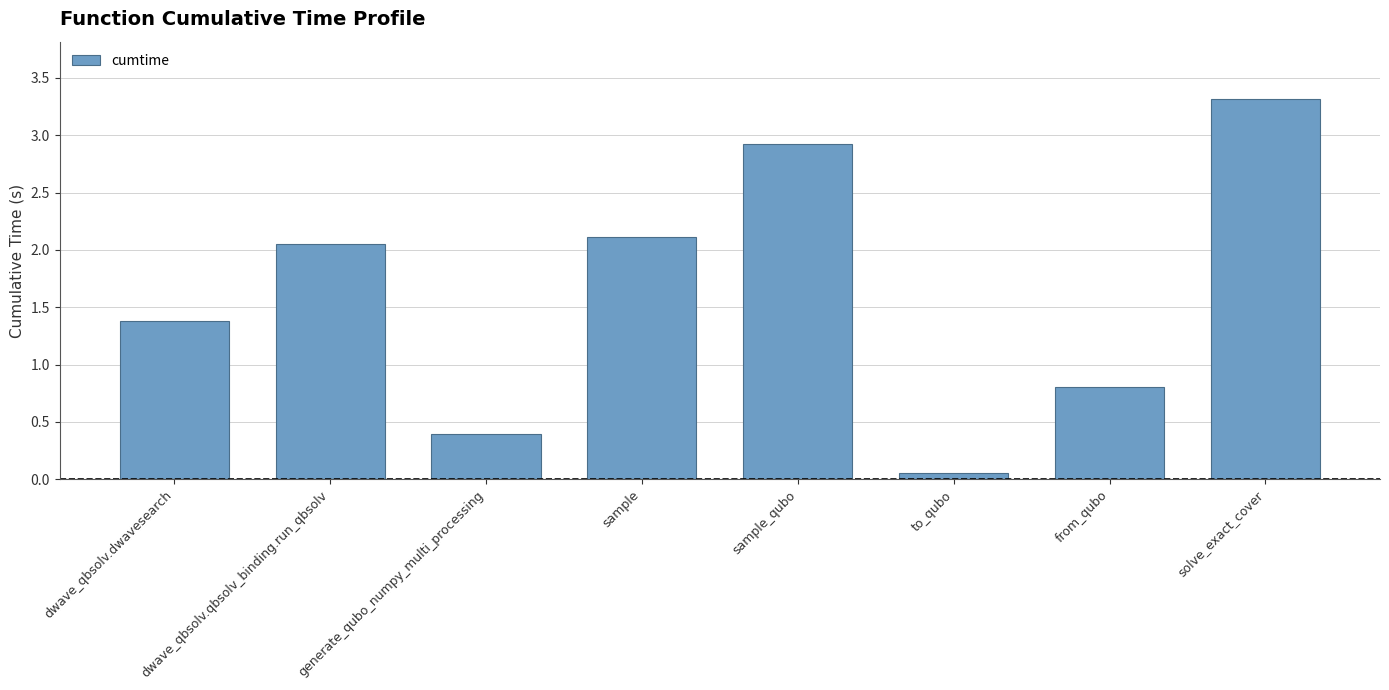

Are the bars grouped side by side (vs. stacked)?

No